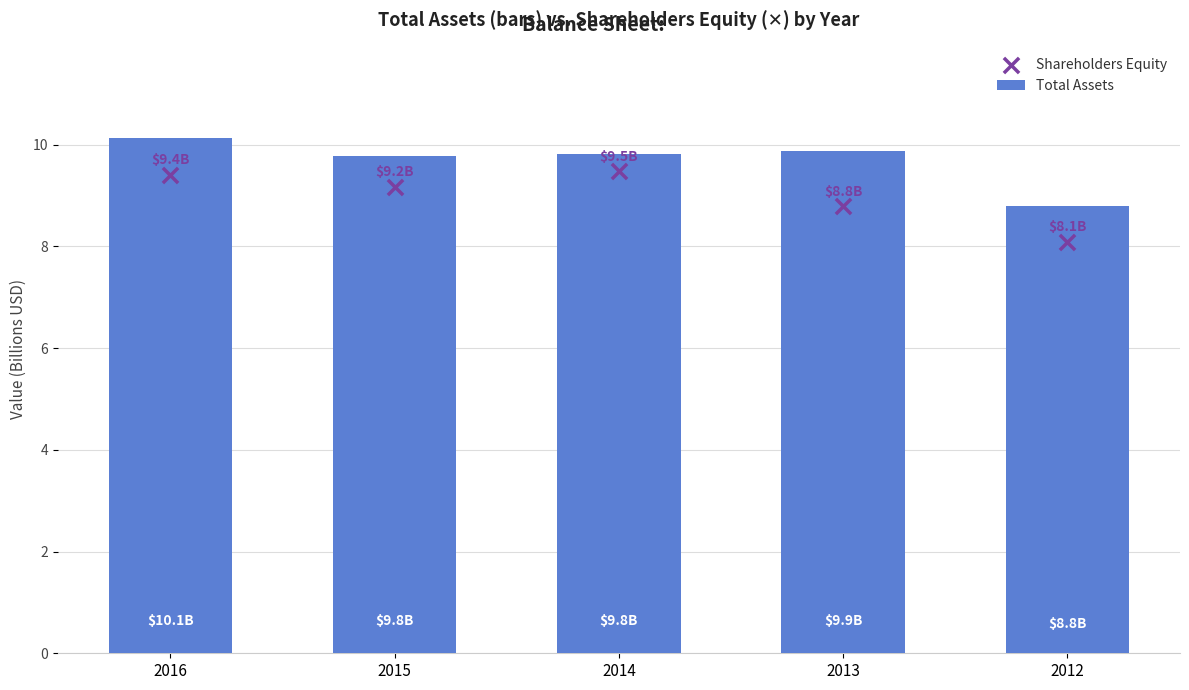

Which series has the largest Y range (max minus min)?

Shareholders Equity